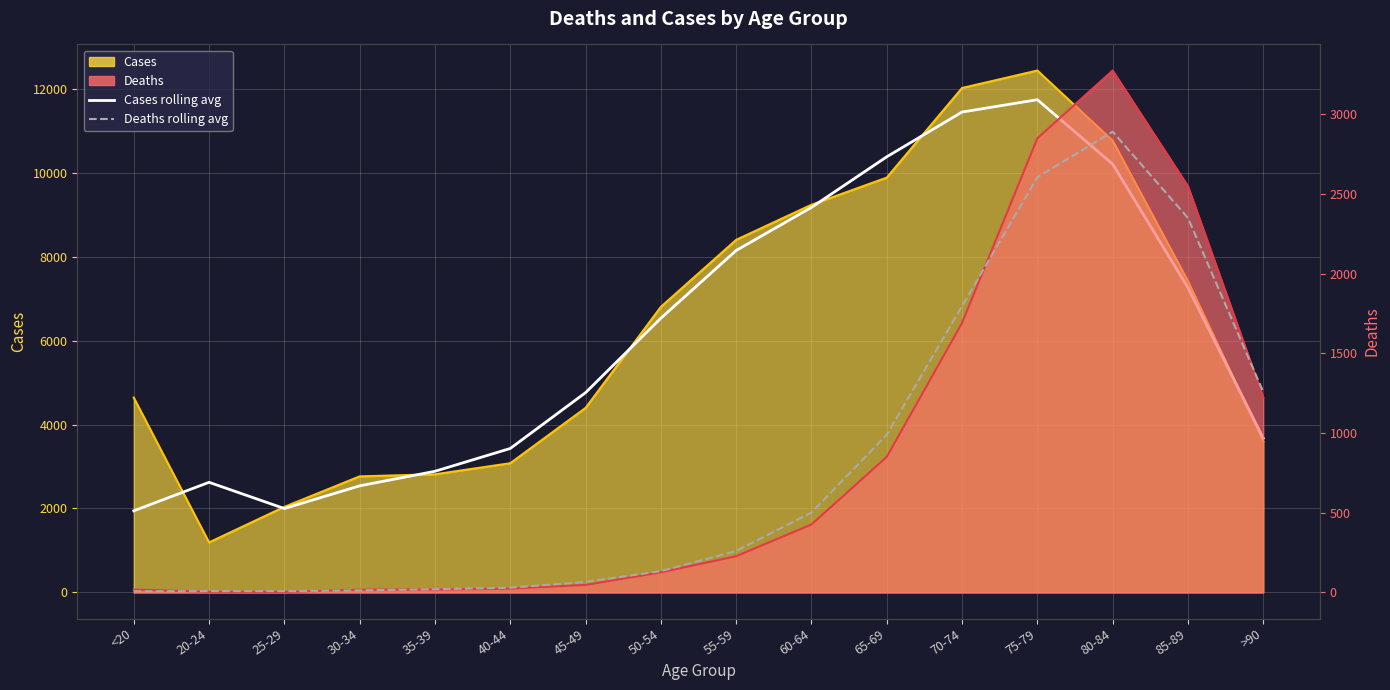

True or false: Deaths rolling avg and Cases rolling avg intersect in this chart.

False